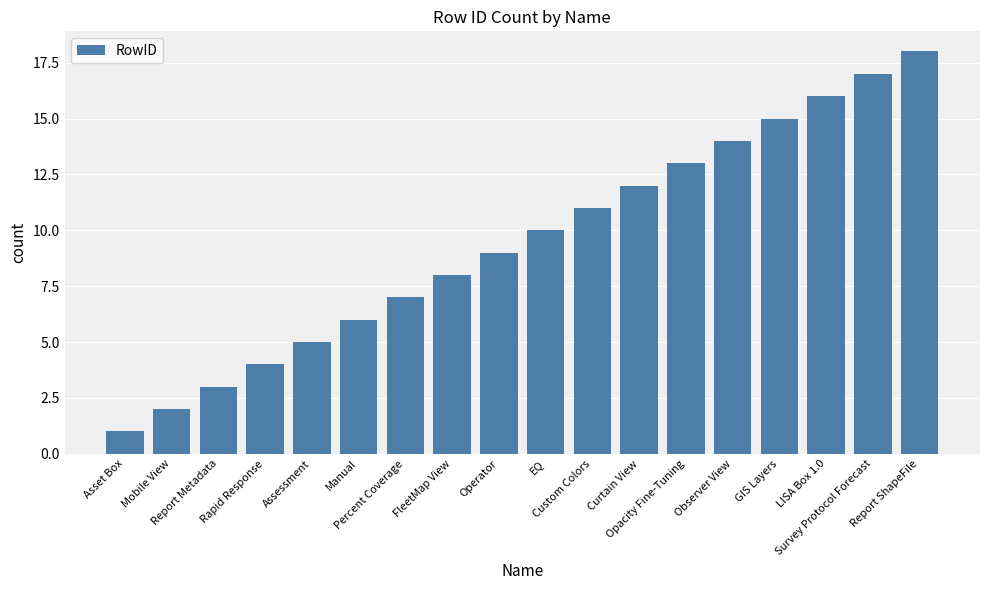

Reading left to right, extract all data points from this chart.

1	2	3	4	5	6	7	8	9	10	11	12	13	14	15	16	17	18